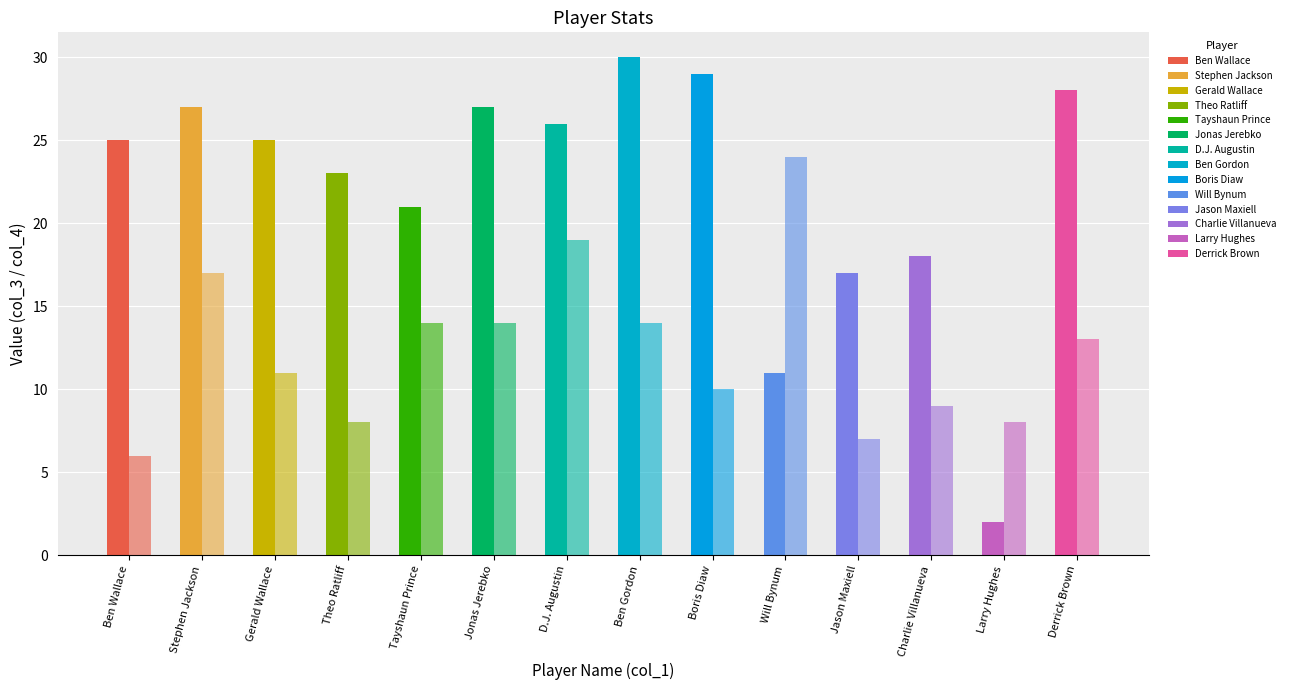

Where is col_4 nearest to the value 15?

4